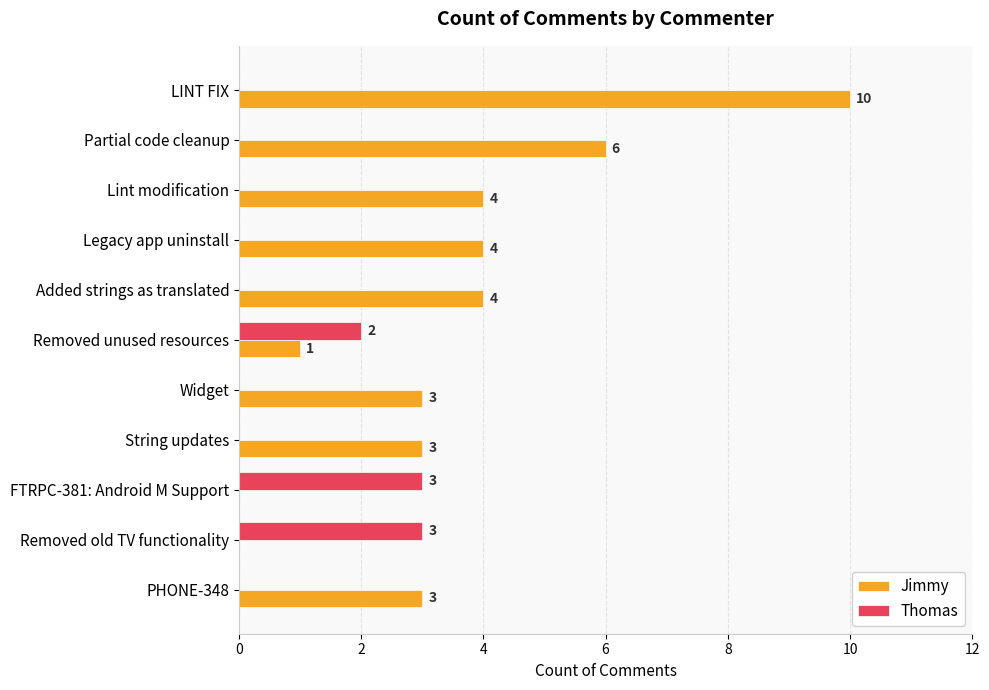

What is the maximum value shown in the chart?

10